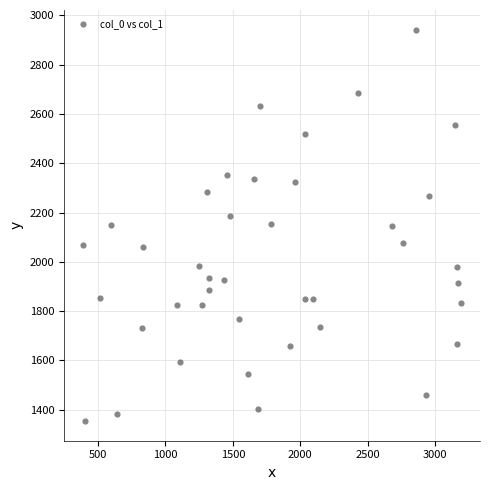

What is the range of Y values (max minus min)?

1588